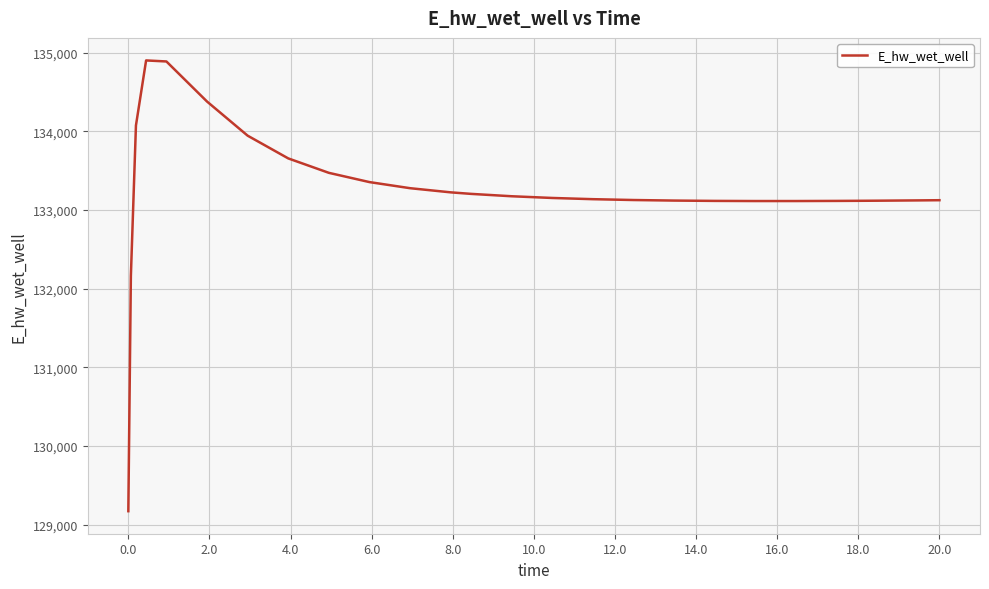

What is the minimum value shown in the chart?

129172.2